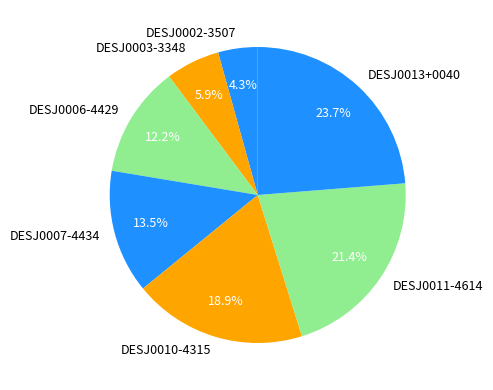

Count the number of slices in the pie.

7